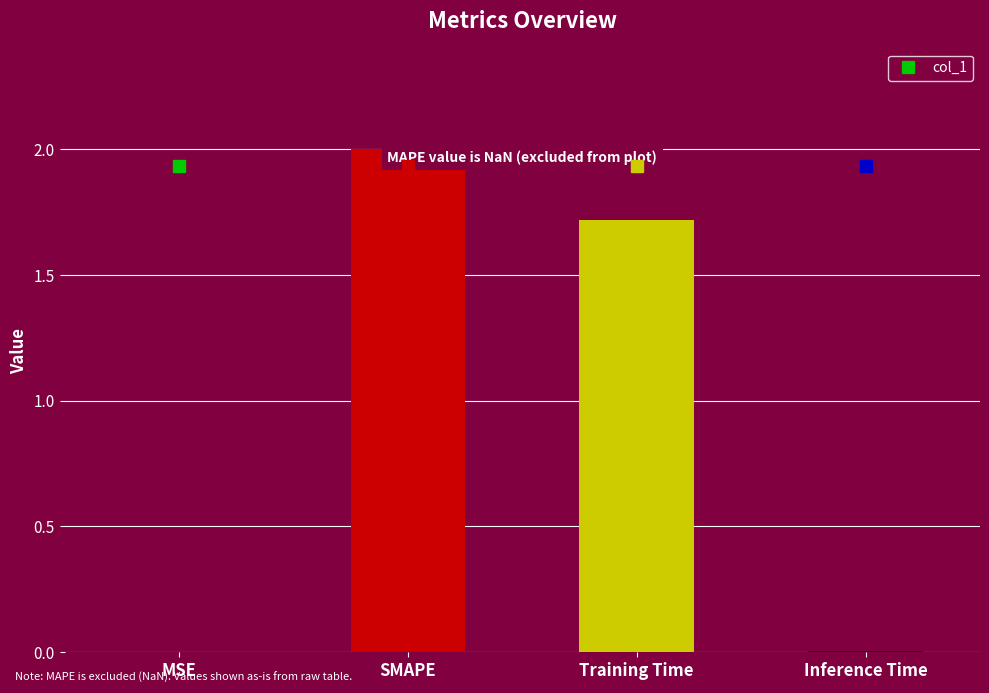

How many values exceed 1?

2